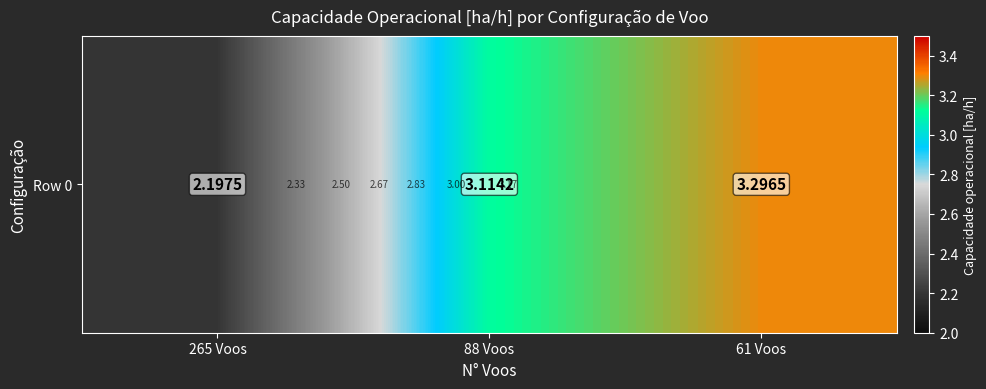

How many values are below 3?

1